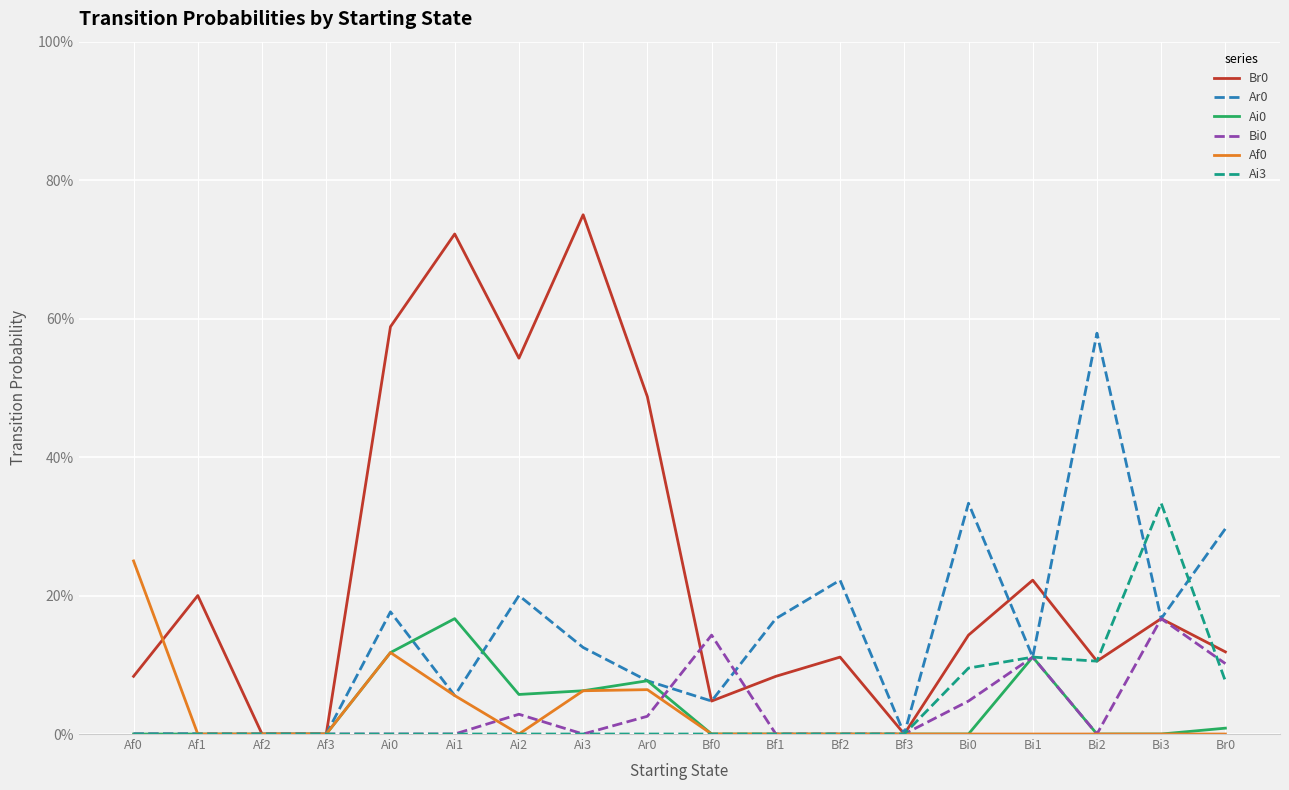

What is the difference between the highest and lowest values at Bi1?

0.2